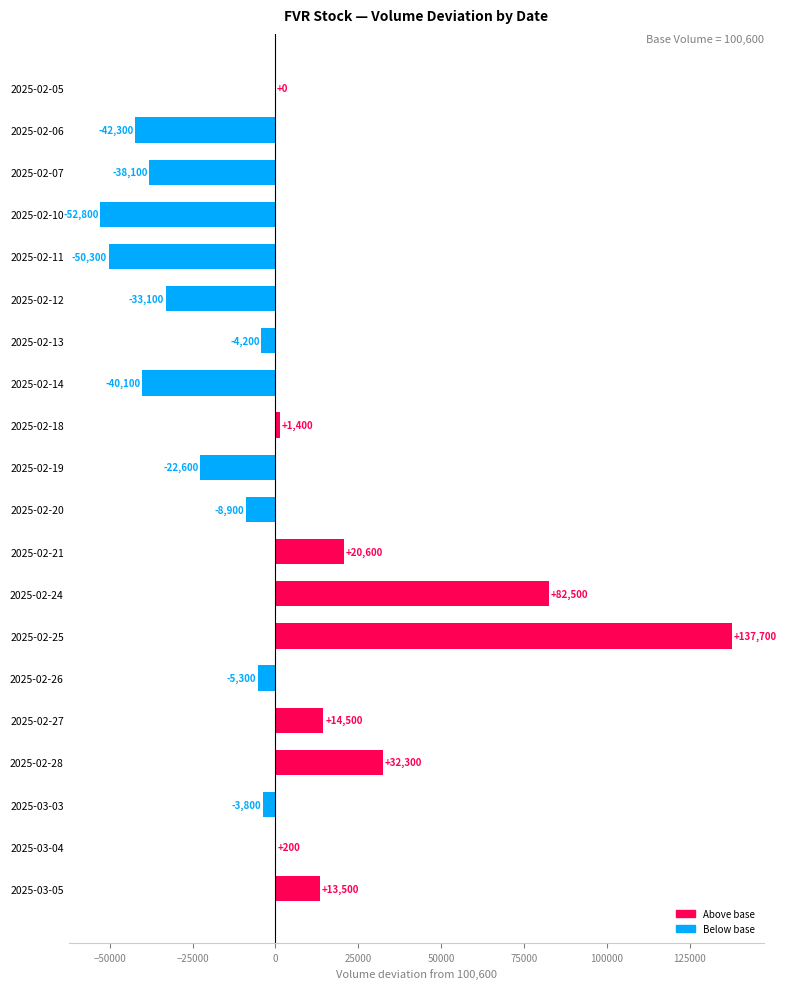

What is the sum of the values at 2025-02-10 and 2025-02-19?

-75400